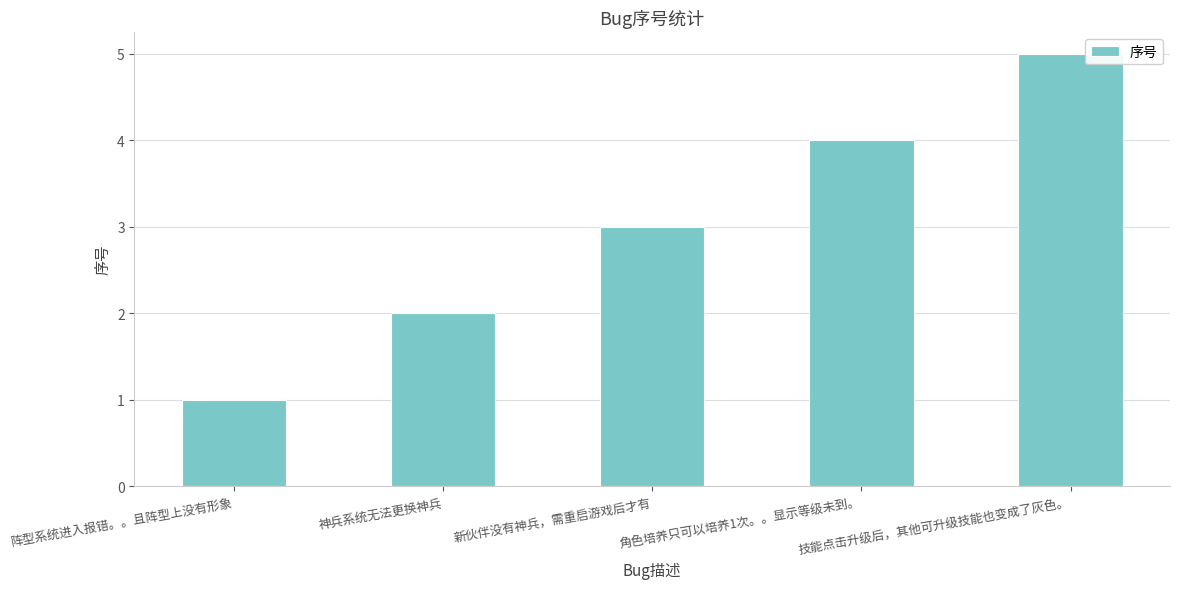

What is the label of the 4th bar from the left?

角色培养只可以培养1次。。显示等级未到。